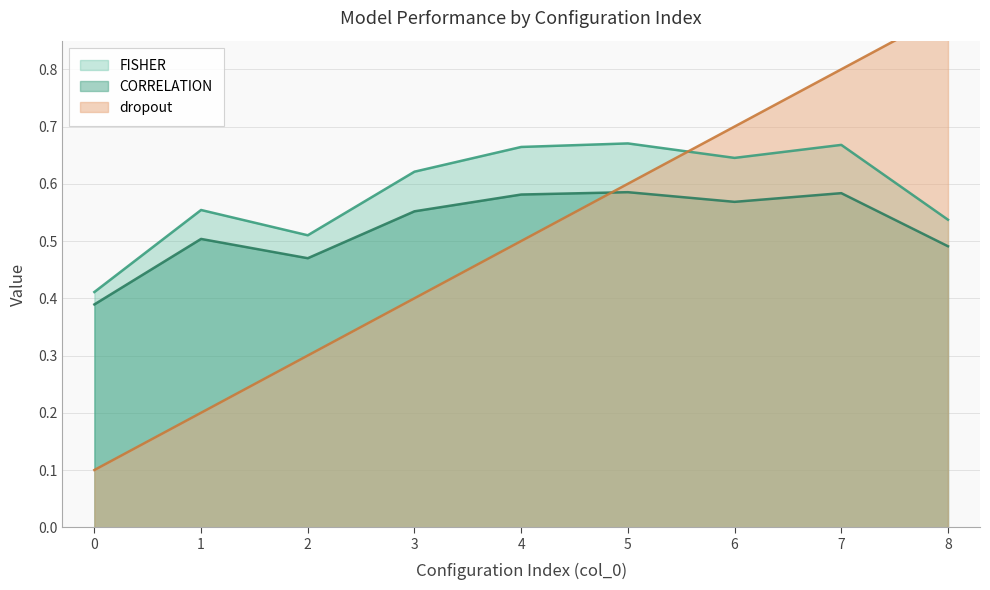

What is the difference between the maximum and minimum values in the dropout series?

0.8